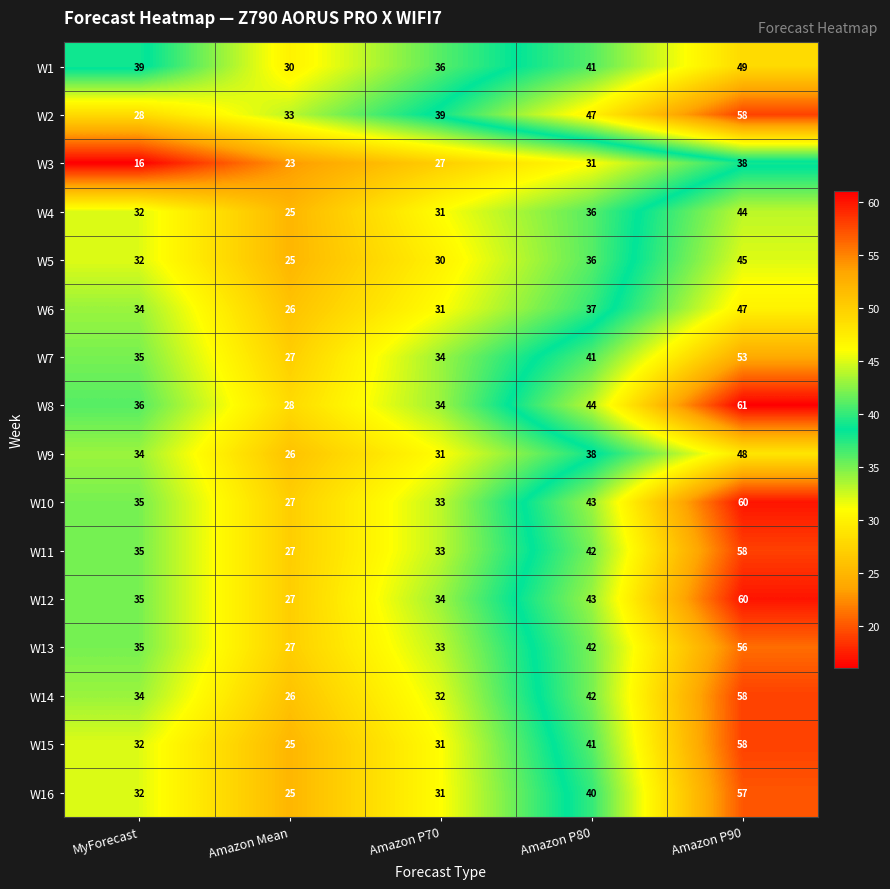

What is the difference between the W9 values at MyForecast and Amazon P90?

14